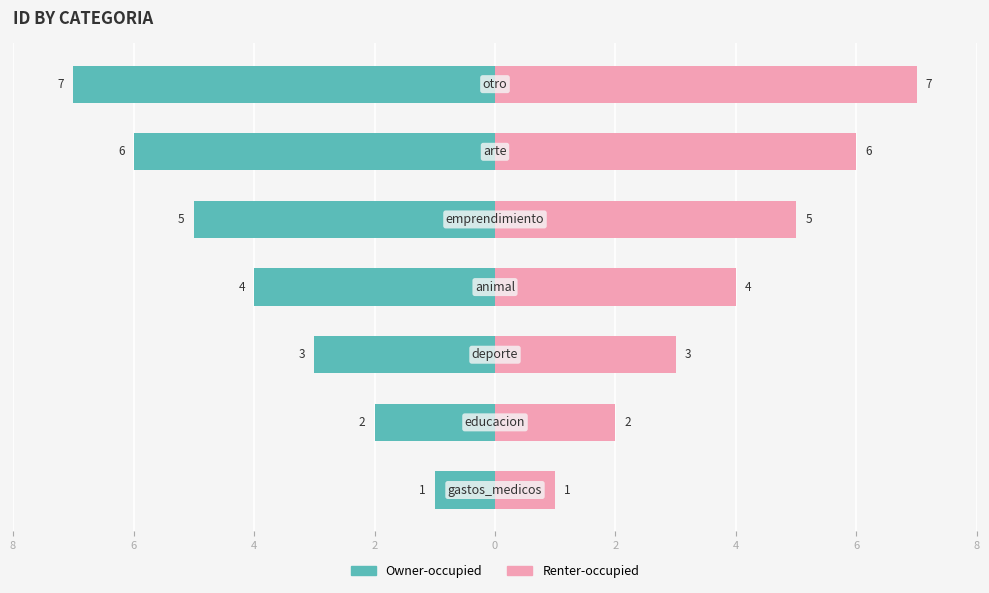

Reading left to right, extract all data points from this chart.

Owner-occupied: -1	-2	-3	-4	-5	-6	-7
Renter-occupied: 1	2	3	4	5	6	7